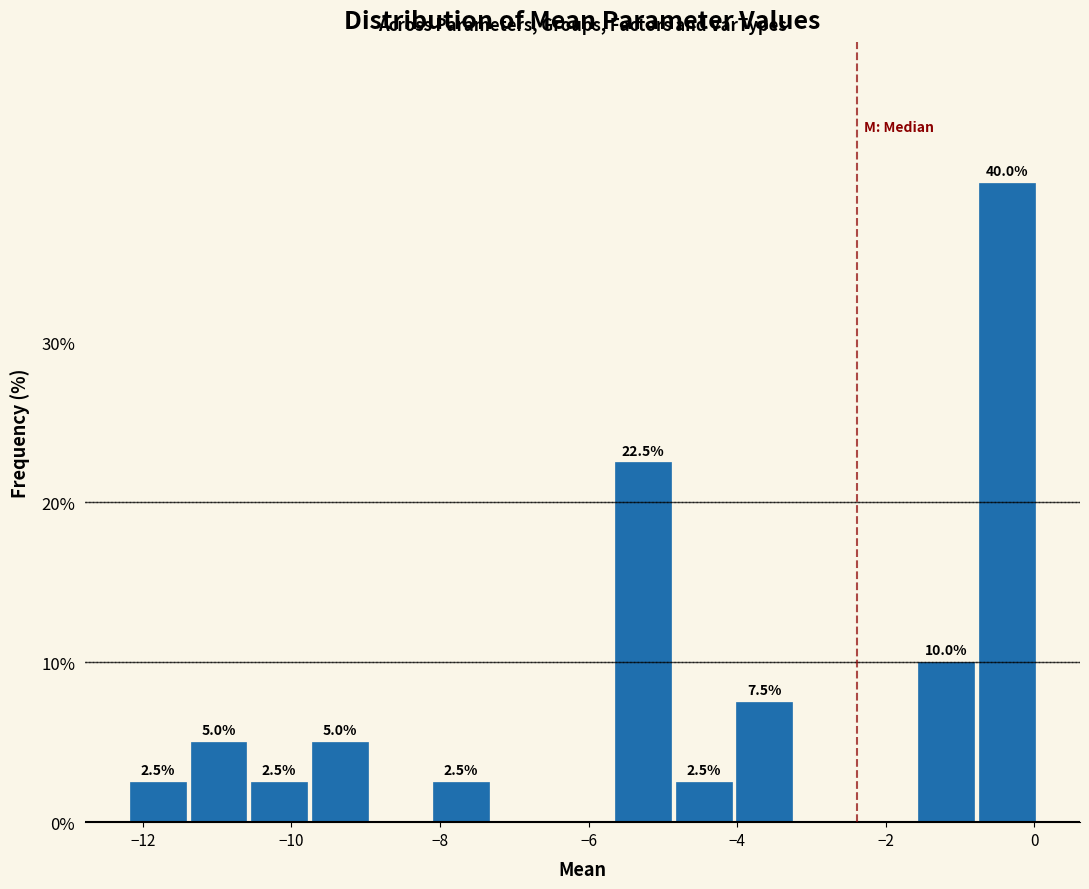

Over which range of the x-axis is the bar tallest?

-0.8 to 0.0